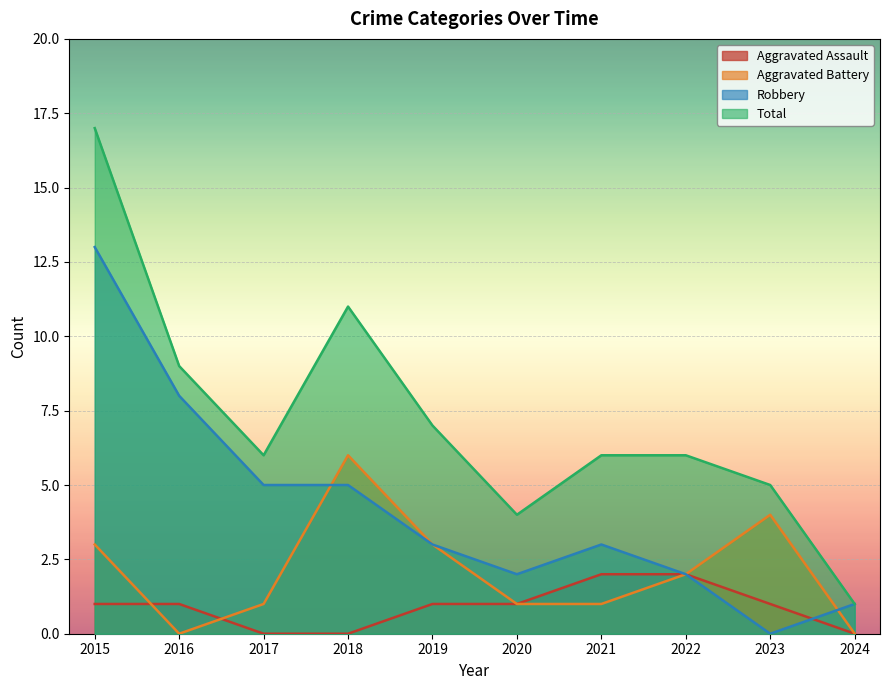

Reading right to left, list all the values displayed in this chart.

Aggravated Assault: 0	1	2	2	1	1	0	0	1	1
Aggravated Battery: 0	4	2	1	1	3	6	1	0	3
Robbery: 1	0	2	3	2	3	5	5	8	13
Total: 1	5	6	6	4	7	11	6	9	17